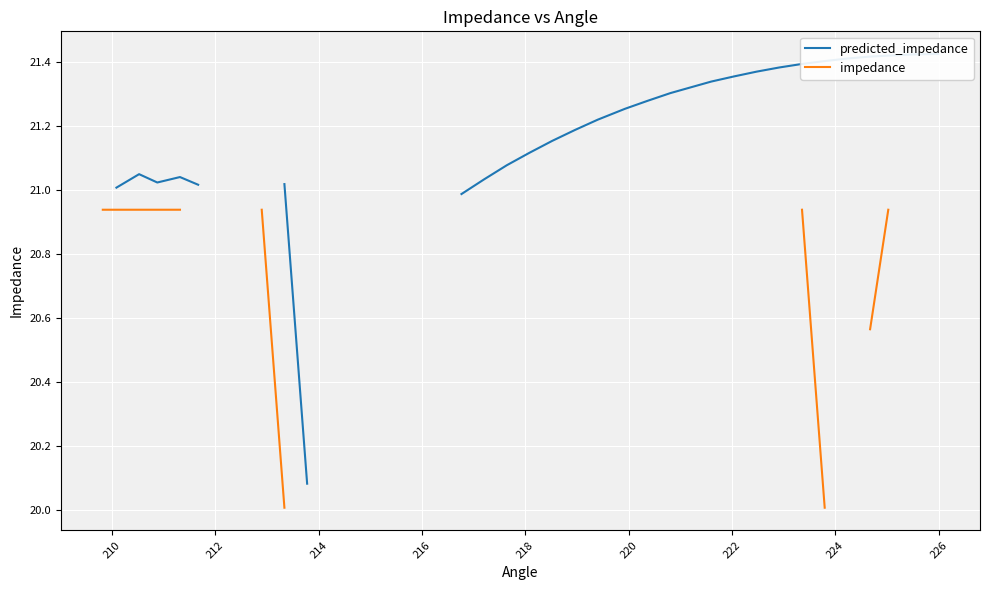

What is the value of the predicted_impedance point at the 6th from the left?

21.0